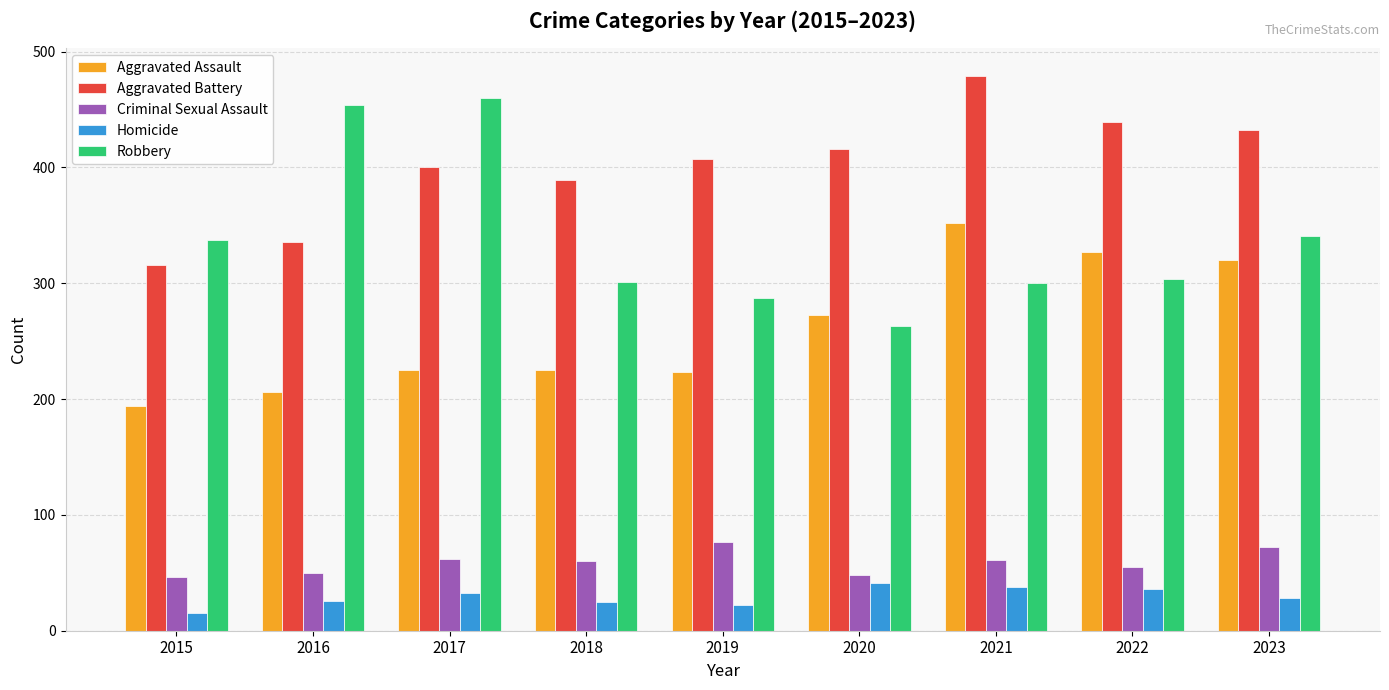

The Robbery series shows 287 at 2019. True or false?

True